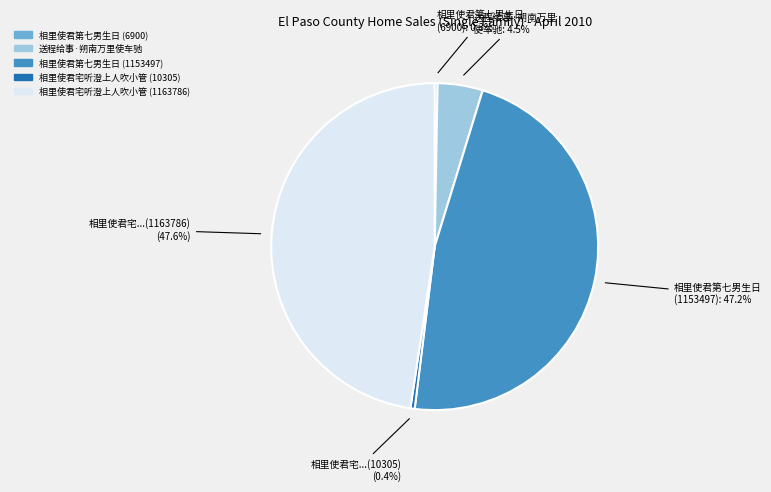

To the nearest percent, what is the difference between the largest and smallest slice percentages?

47%